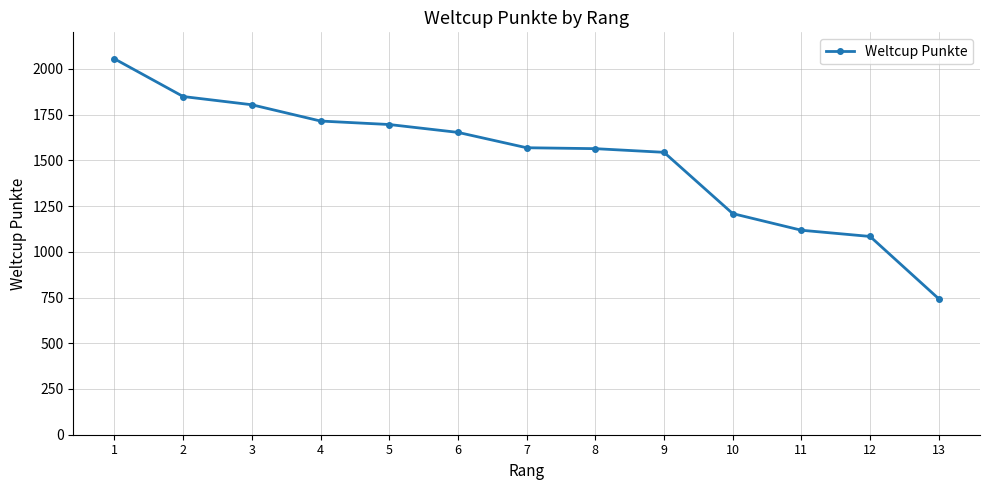

The chart shows a value of 1084 at 12. True or false?

True